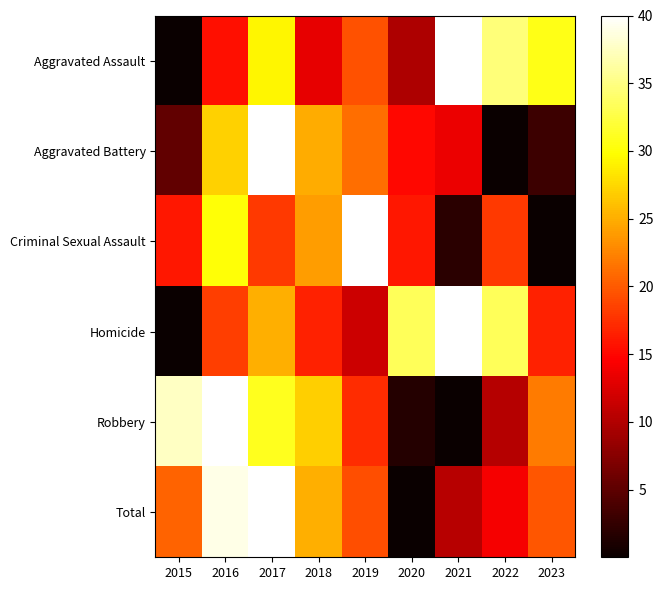

Reading left to right, transcribe all the data shown in this chart.

Aggravated Assault: 2015=0.0	2016=15.6	2017=29.3	2018=13.2	2019=19.5	2020=9.8	2021=40.0	2022=34.6	2023=30.7
Aggravated Battery: 2015=5.3	2016=27.2	2017=40.0	2018=24.9	2019=21.1	2020=15.1	2021=13.6	2022=0.0	2023=3.0
Criminal Sexual Assault: 2015=16.0	2016=30.0	2017=18.0	2018=24.0	2019=40.0	2020=16.0	2021=2.0	2022=18.0	2023=0.0
Homicide: 2015=0.0	2016=18.3	2017=25.0	2018=16.7	2019=11.7	2020=33.3	2021=40.0	2022=33.3	2023=16.7
Robbery: 2015=37.6	2016=40.0	2017=31.0	2018=27.0	2019=17.3	2020=1.7	2021=0.0	2022=10.2	2023=22.0
Total: 2015=20.5	2016=39.0	2017=40.0	2018=25.1	2019=19.3	2020=0.0	2021=10.4	2022=14.1	2023=19.7